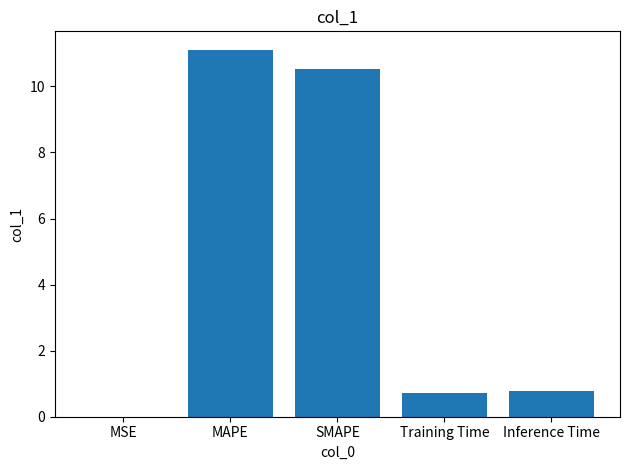

Between MAPE and Training Time, which is larger?

MAPE